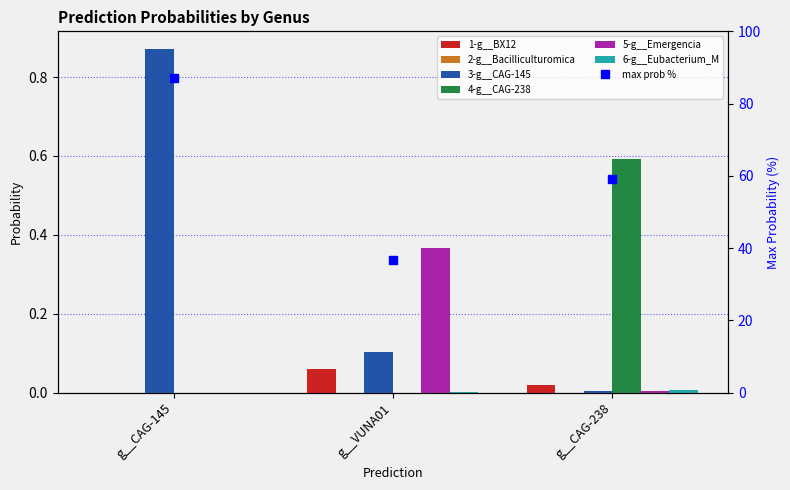

What is the sum of the 3-g__CAG-145 values at g__CAG-238 and g__VUNA01?

0.1